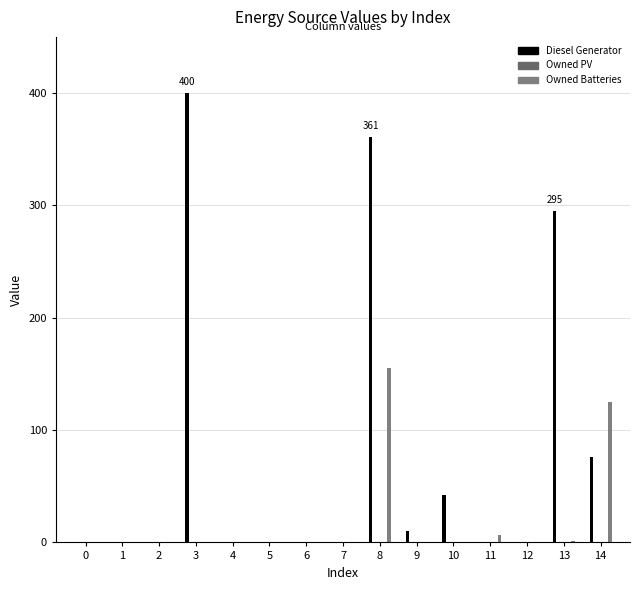

What is the difference between the highest and lowest values at 10?

42